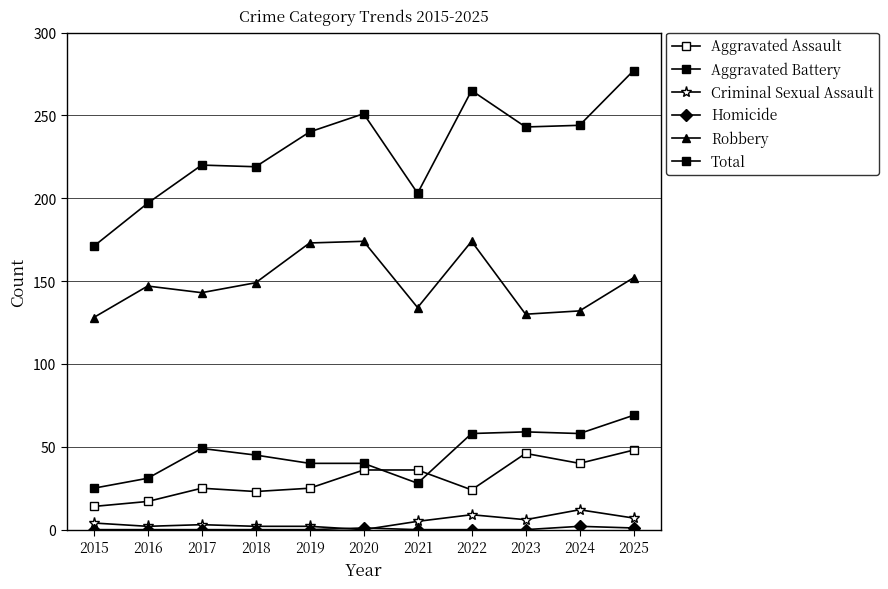

Does the chart have visible grid lines?

Yes